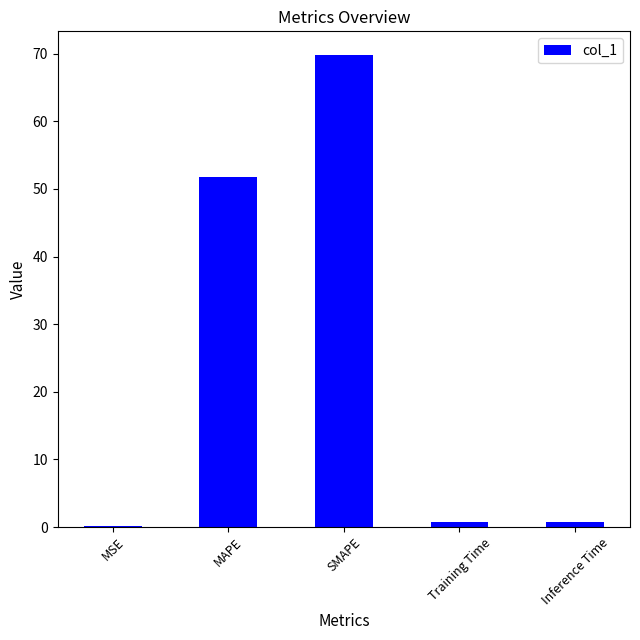

Which has a higher value, MAPE or Inference Time?

MAPE